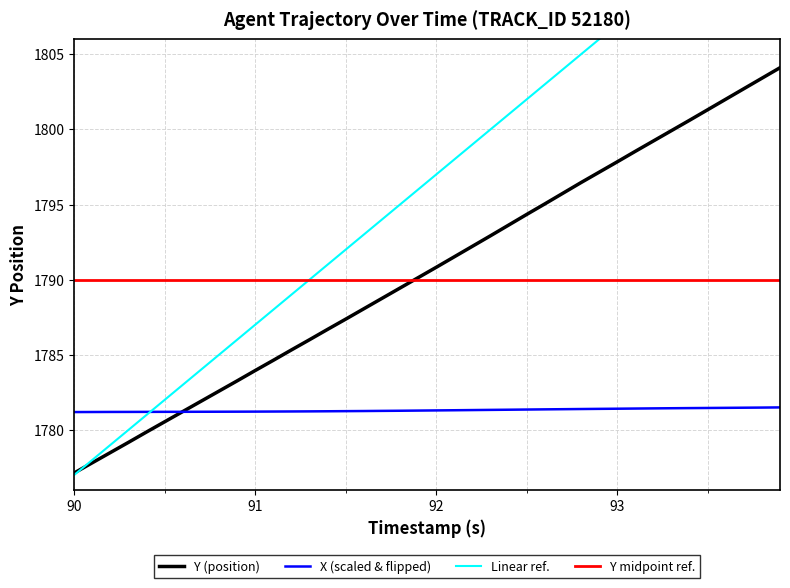

What is the minimum value for Y midpoint ref.?

1790.0